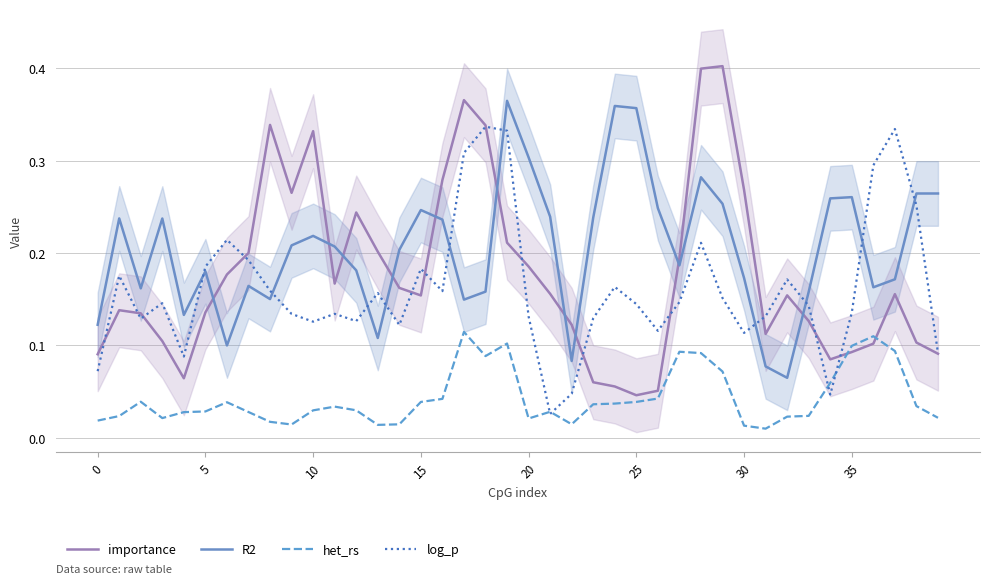

How many lines are shown in the chart?

4